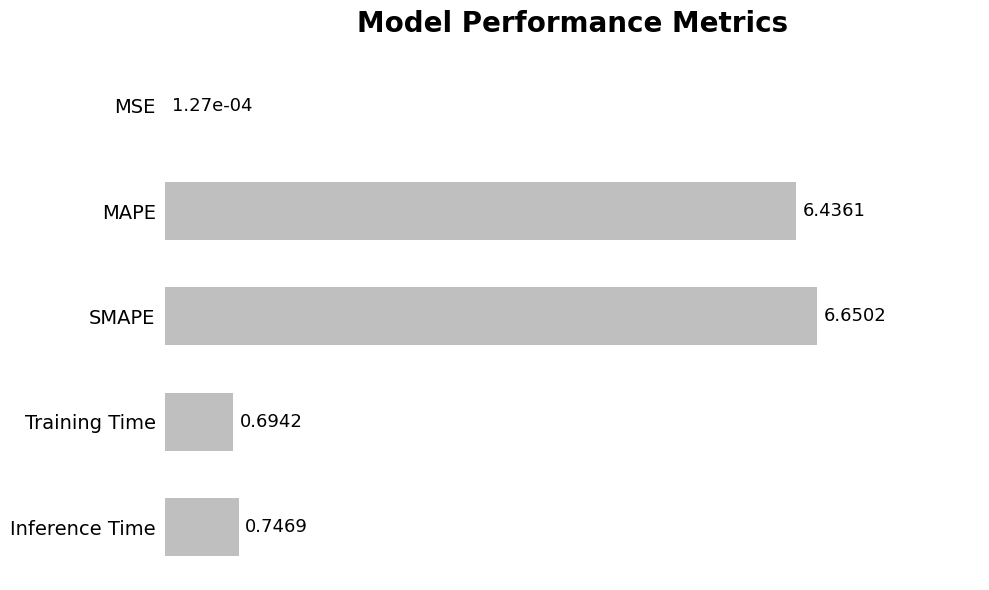

Are the bars horizontal?

Yes